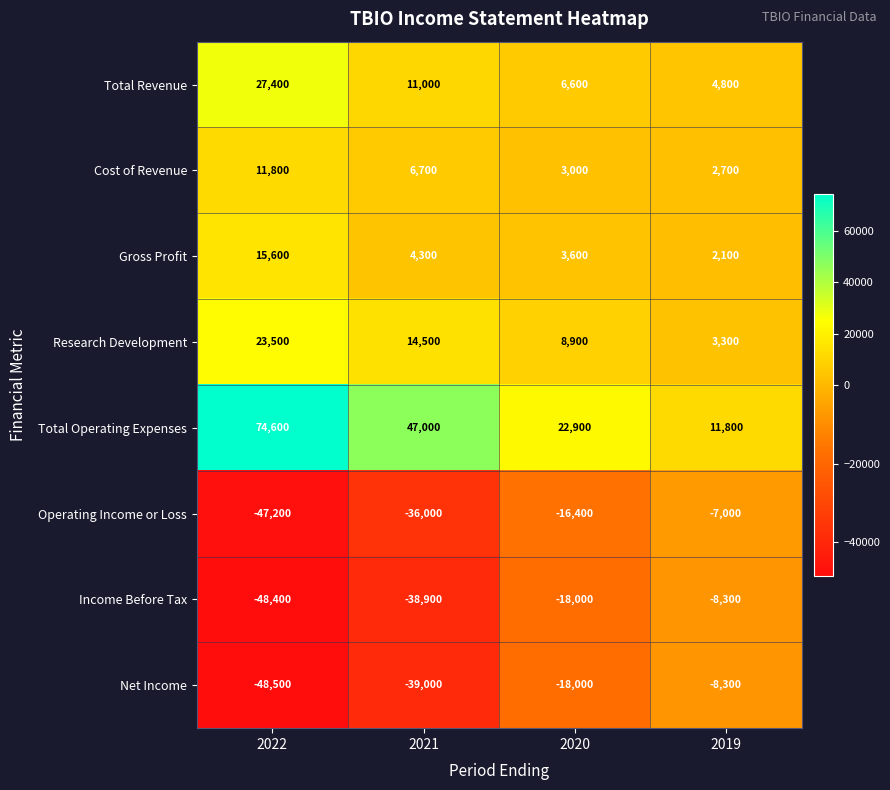

The Total Revenue series shows 27400 at 2022. True or false?

True